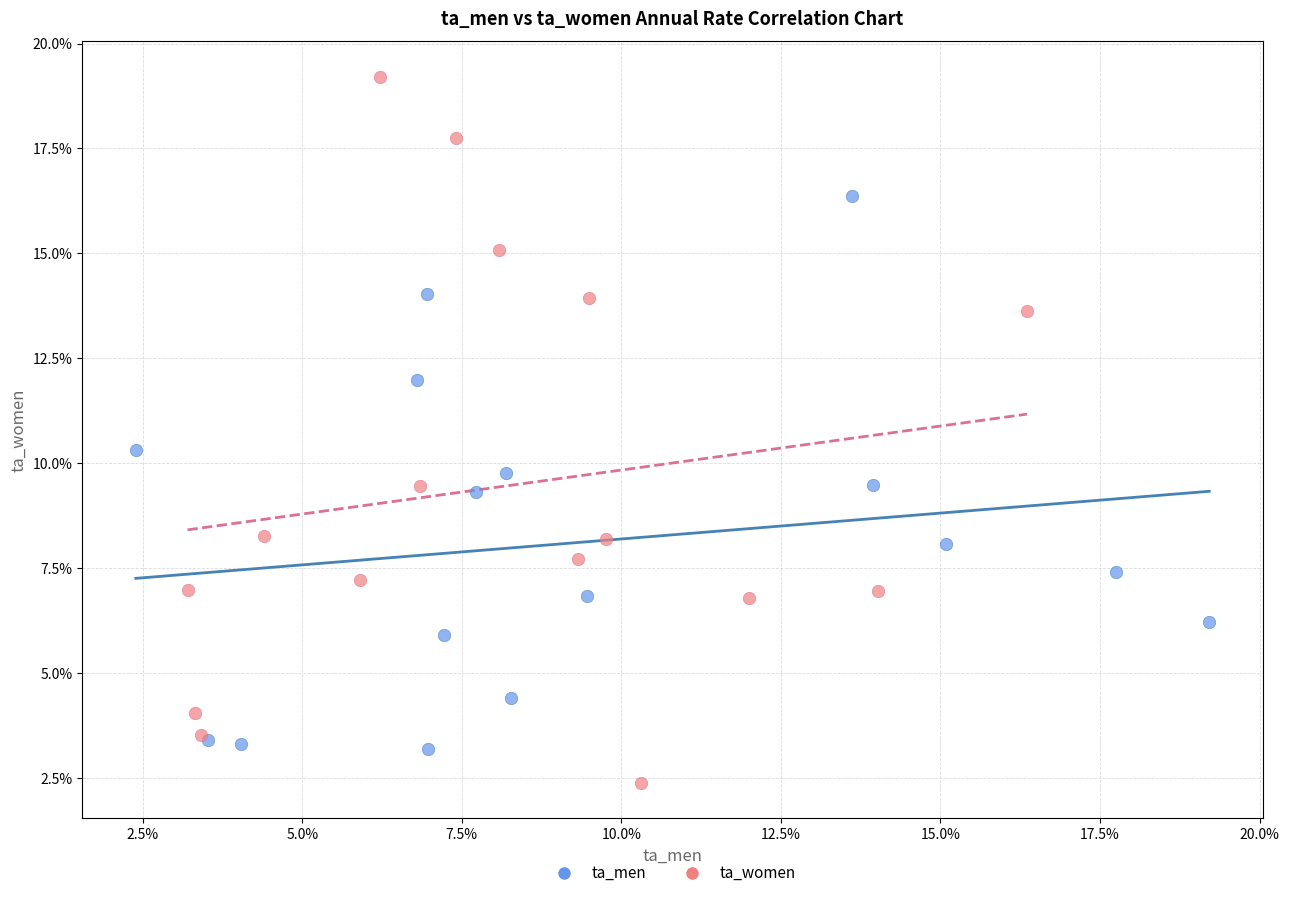

Which series has the widest spread of Y values?

ta_women